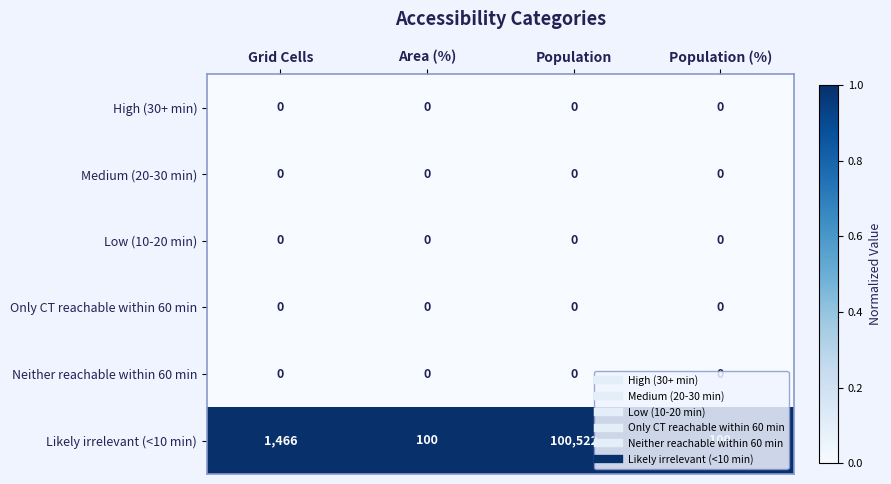

Which series has the largest total across all categories?

Likely irrelevant (<10 min)